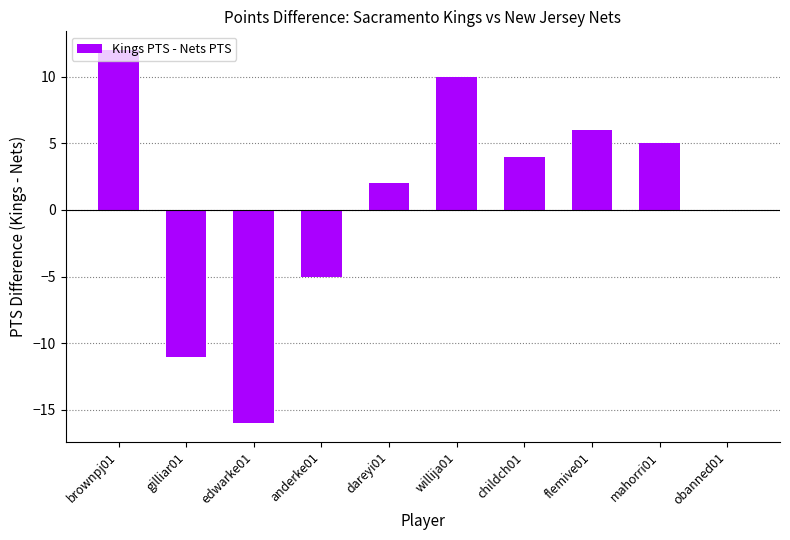

At which label is the value closest to -2?

obanned01